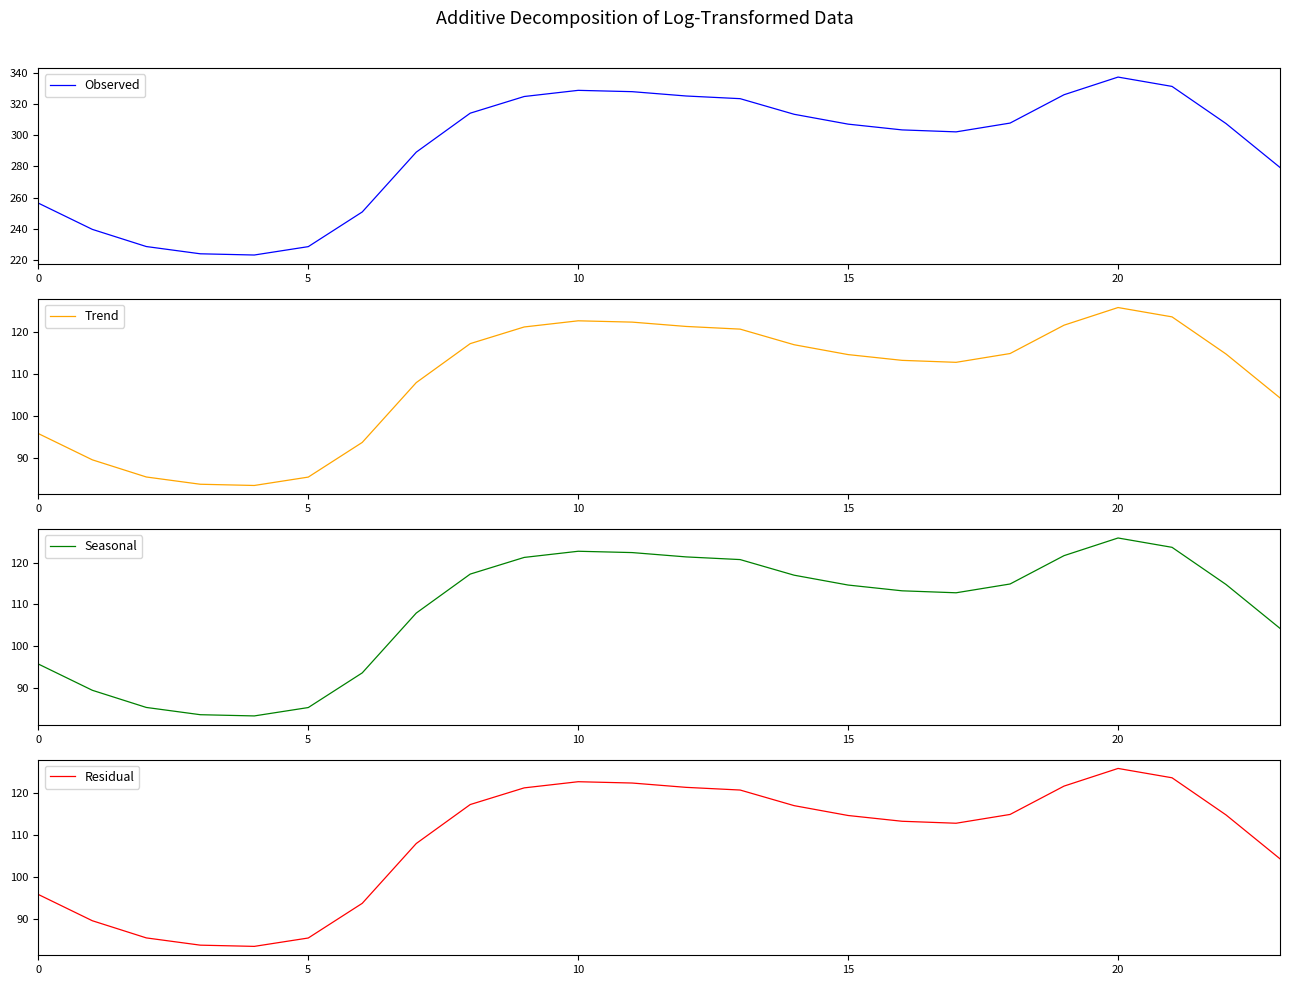

At which category is the sum across all series the highest?

20